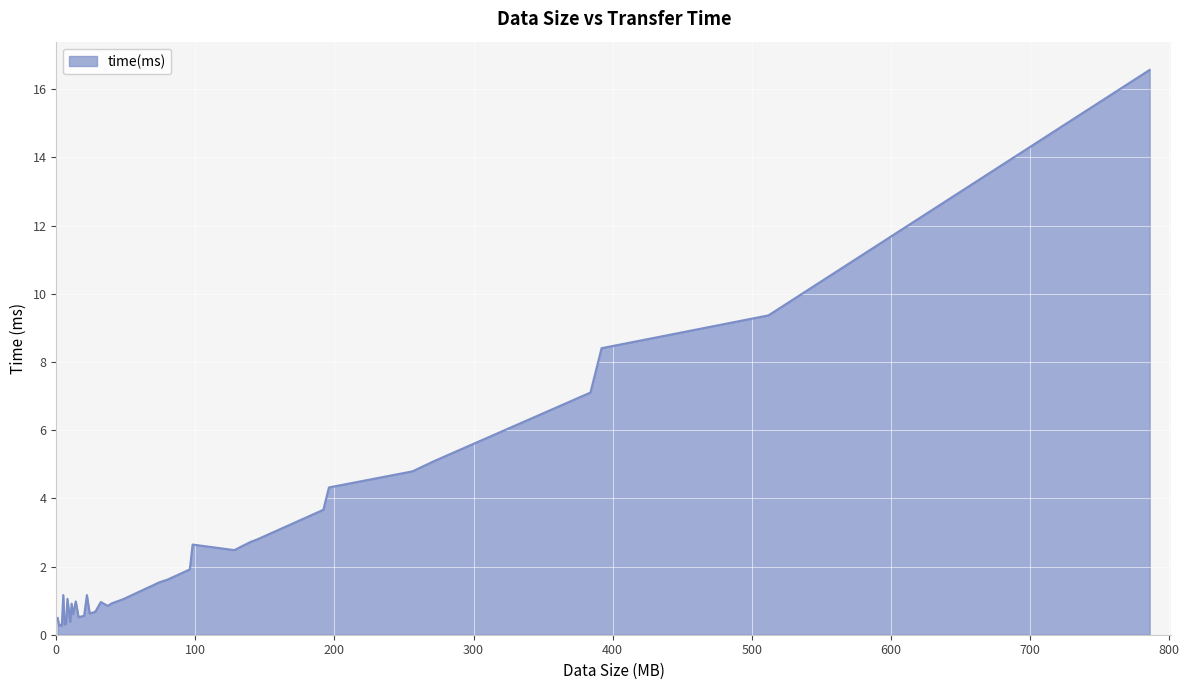

What is the greatest value displayed?

16.6